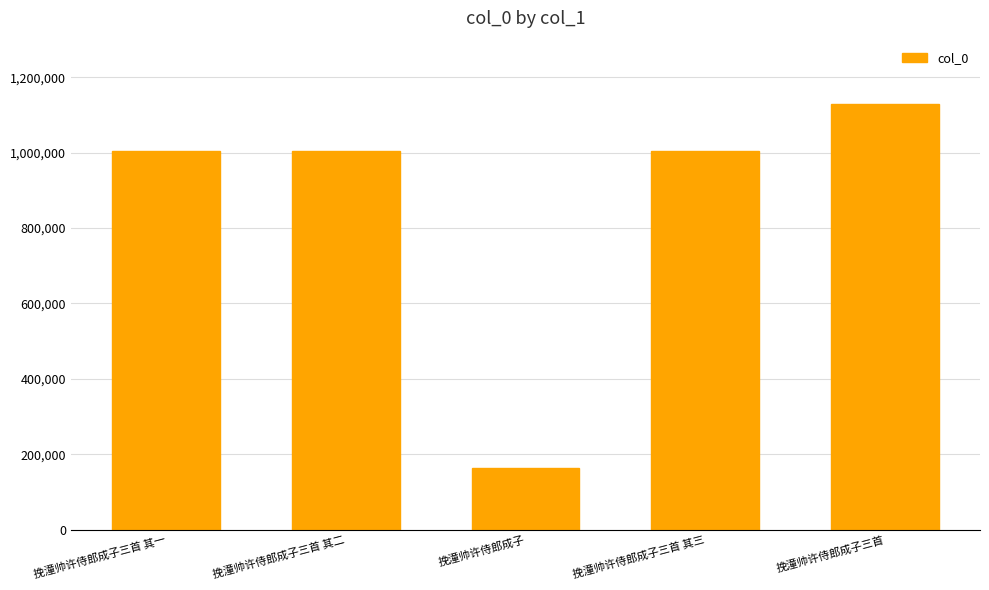

What is the difference between the values at 挽潼帅许侍郎成子三首 其一 and 挽潼帅许侍郎成子?

840569